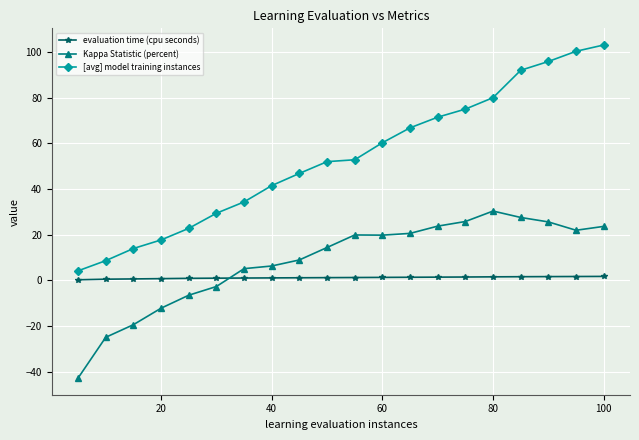

True or false: Kappa Statistic (percent) and evaluation time (cpu seconds) intersect in this chart.

True